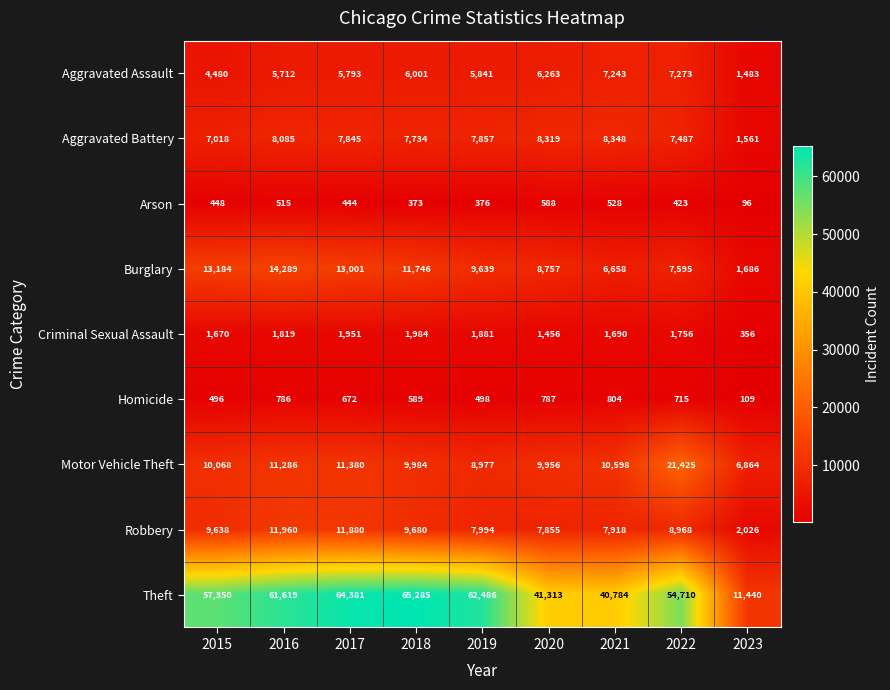

The Burglary series shows 18399 at 2018. True or false?

False